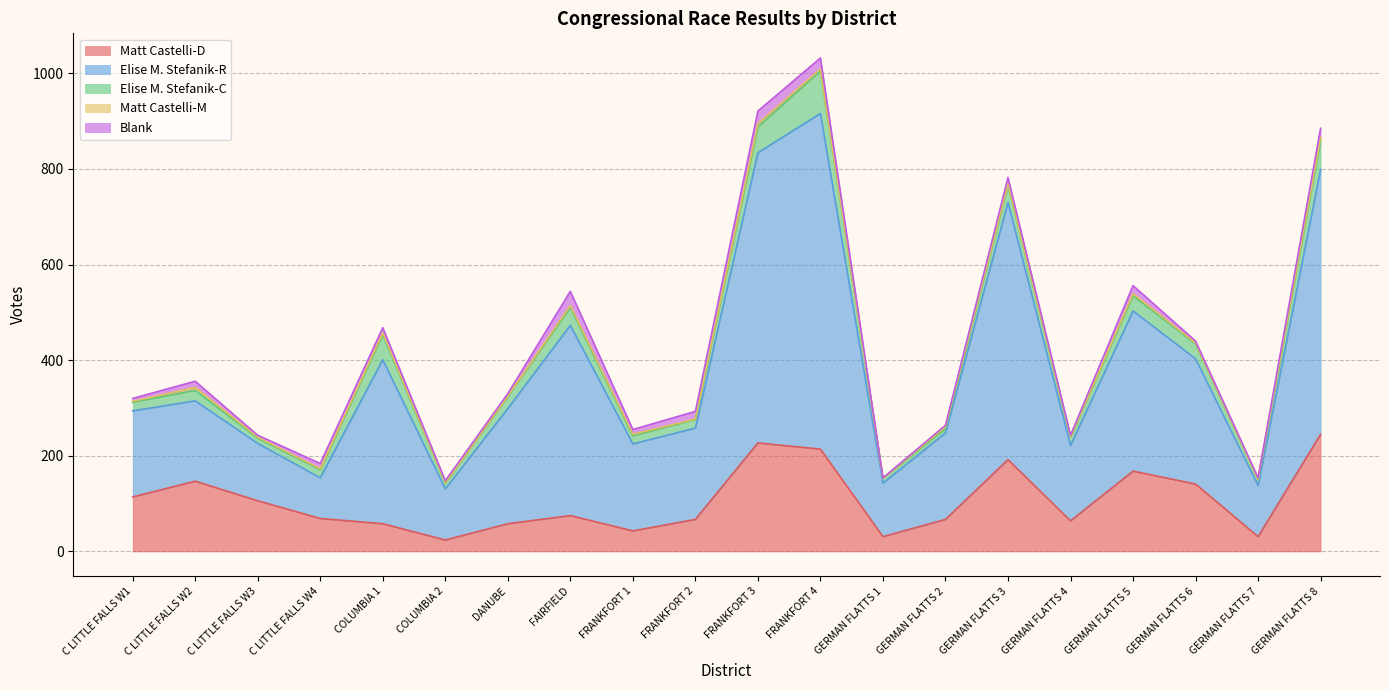

Does the chart display data point markers on the line(s)?

No